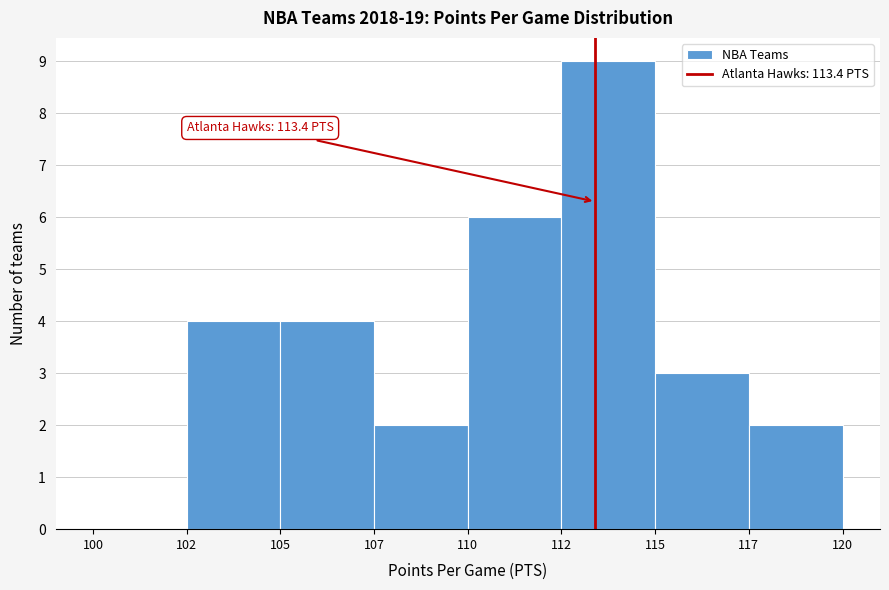

Reading right to left, list all the values displayed in this chart.

117=2	115=3	112=9	110=6	107=2	105=4	102=4	100=0